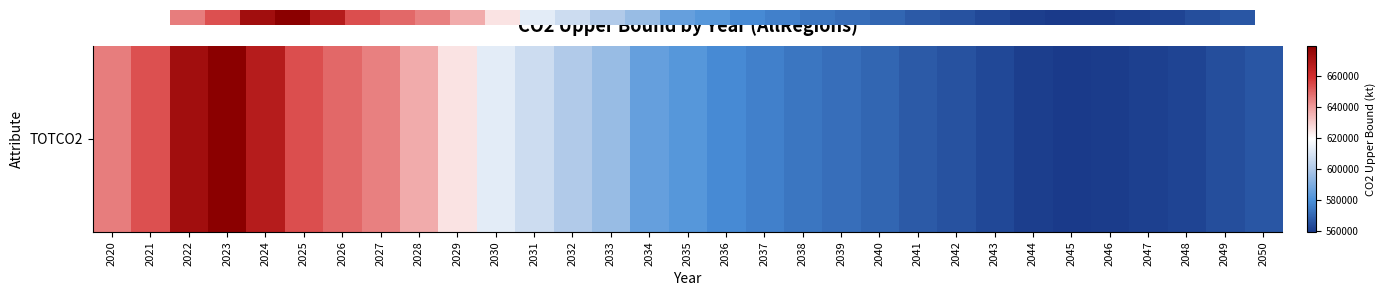

At which category does the chart reach its peak across all series?

2023